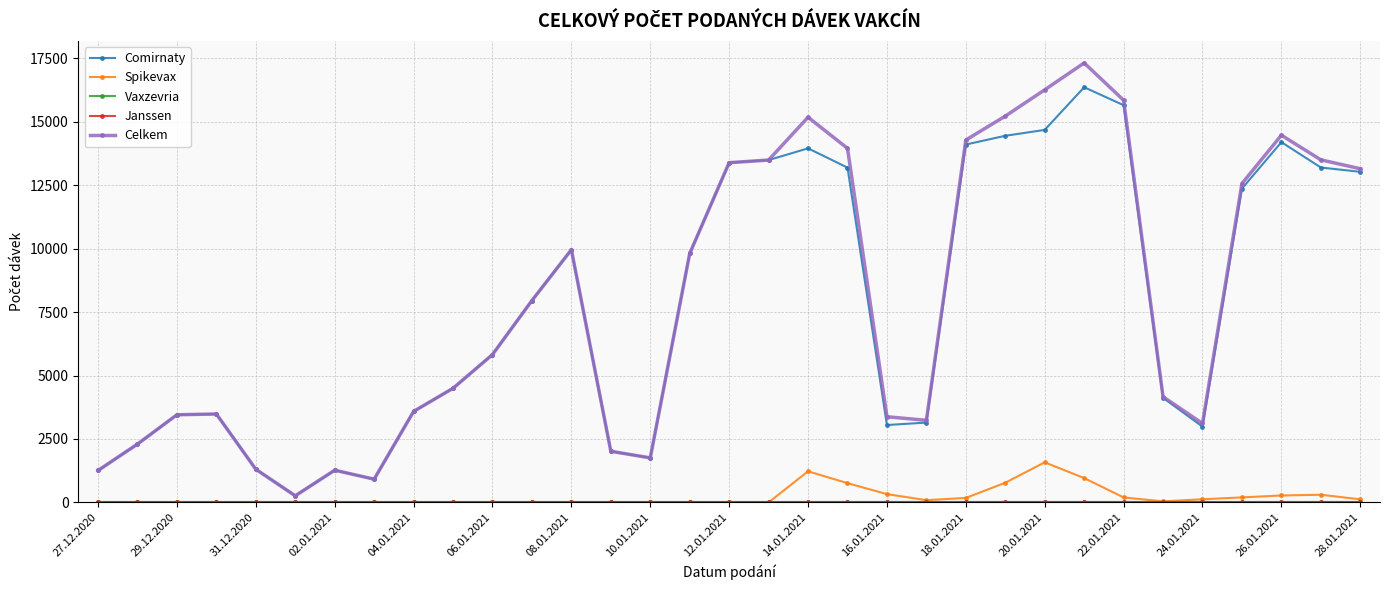

True or false: Janssen and Comirnaty cross at least once.

False